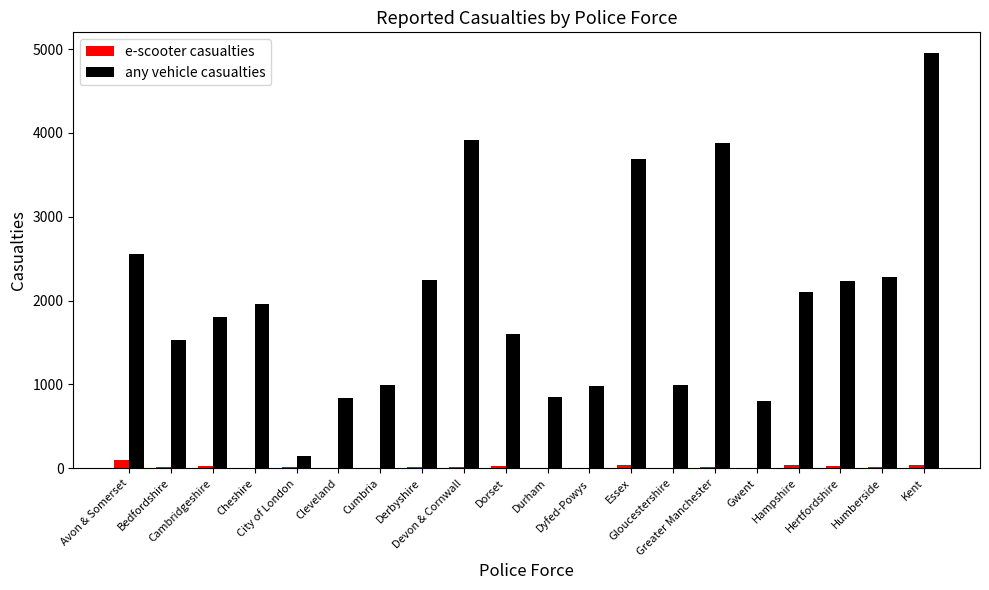

Is it true that any vehicle casualties equals 1595 at Dorset?

True